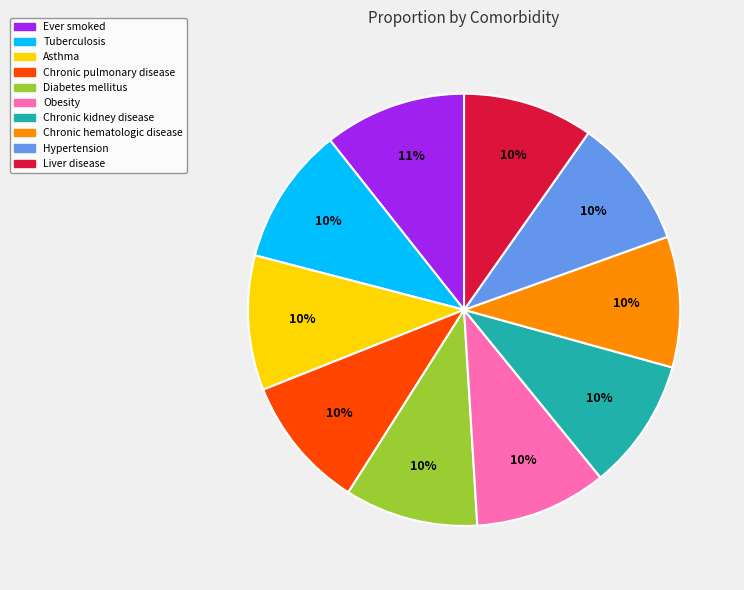

To the nearest percent, what is the average slice percentage?

10%